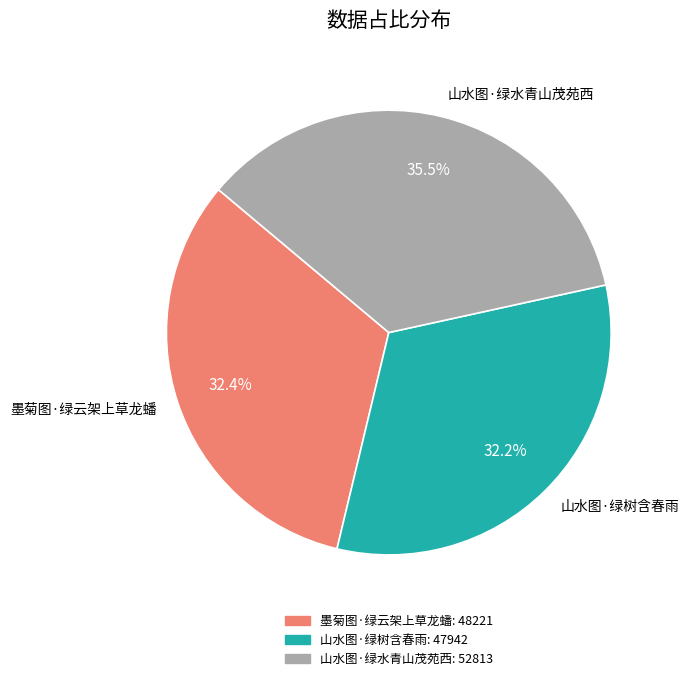

What is the ratio of the value at 墨菊图·绿云架上草龙蟠 to the value at 山水图·绿树含春雨?

1.0